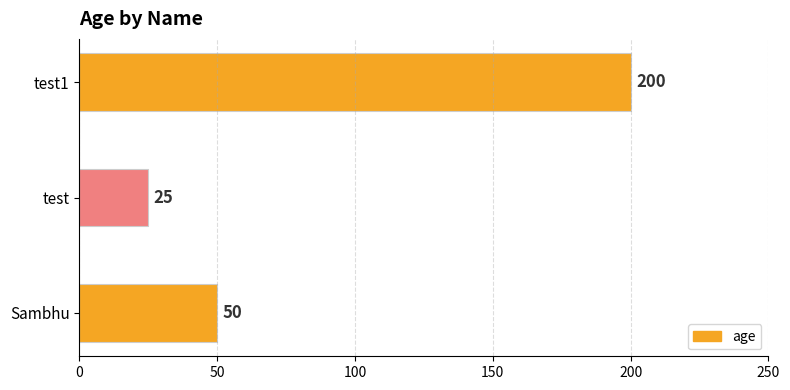

Which label corresponds to the smallest value in the chart?

test